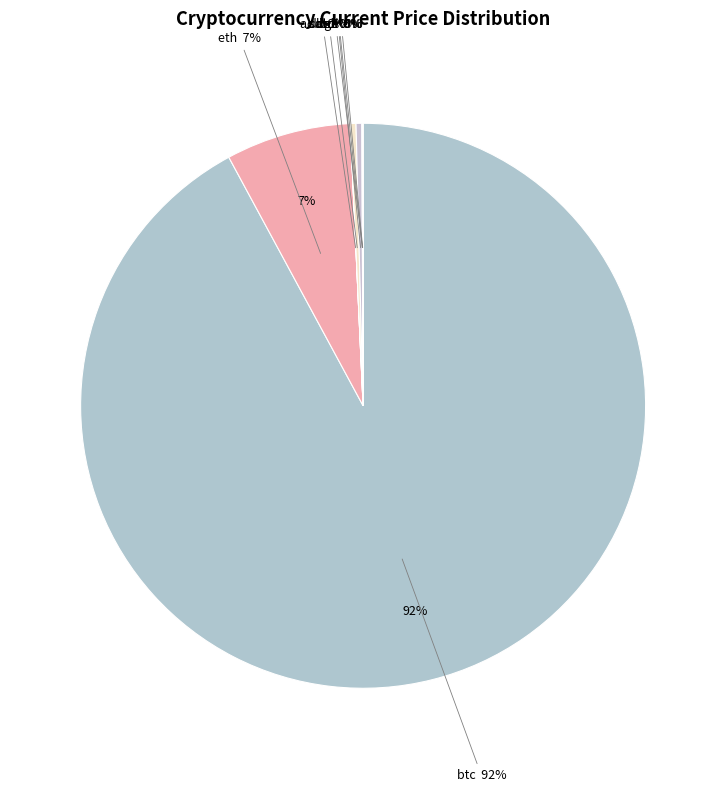

To the nearest percent, what is the difference between the ada and btc slice percentages?

92%